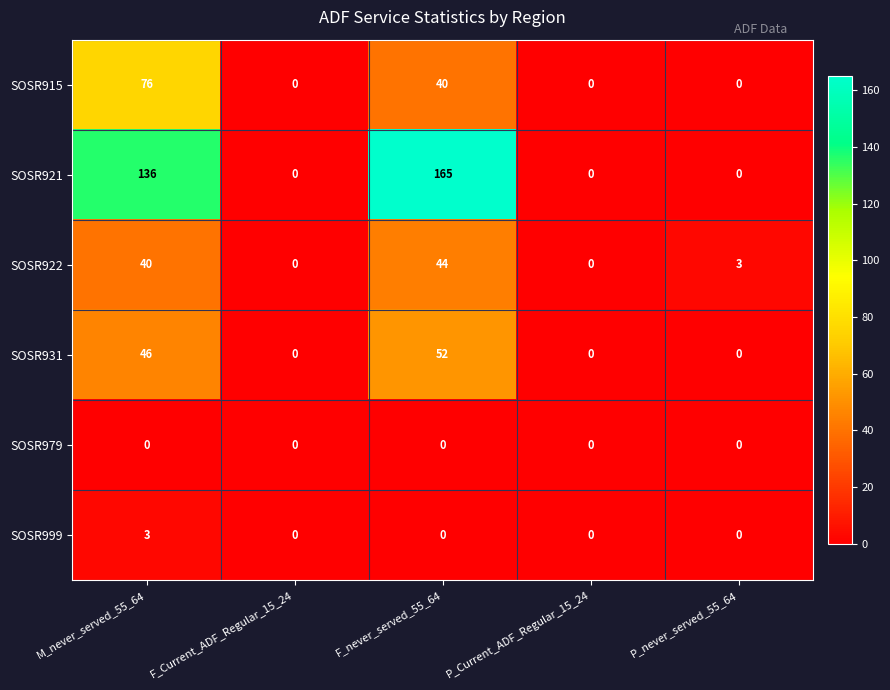

What is the spread (max minus min) of values at M_never_served_55_64?

136